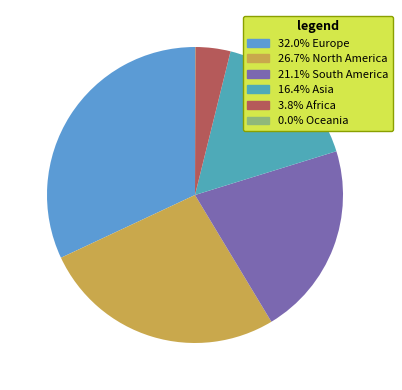

To the nearest percent, what is the average slice percentage?

17%